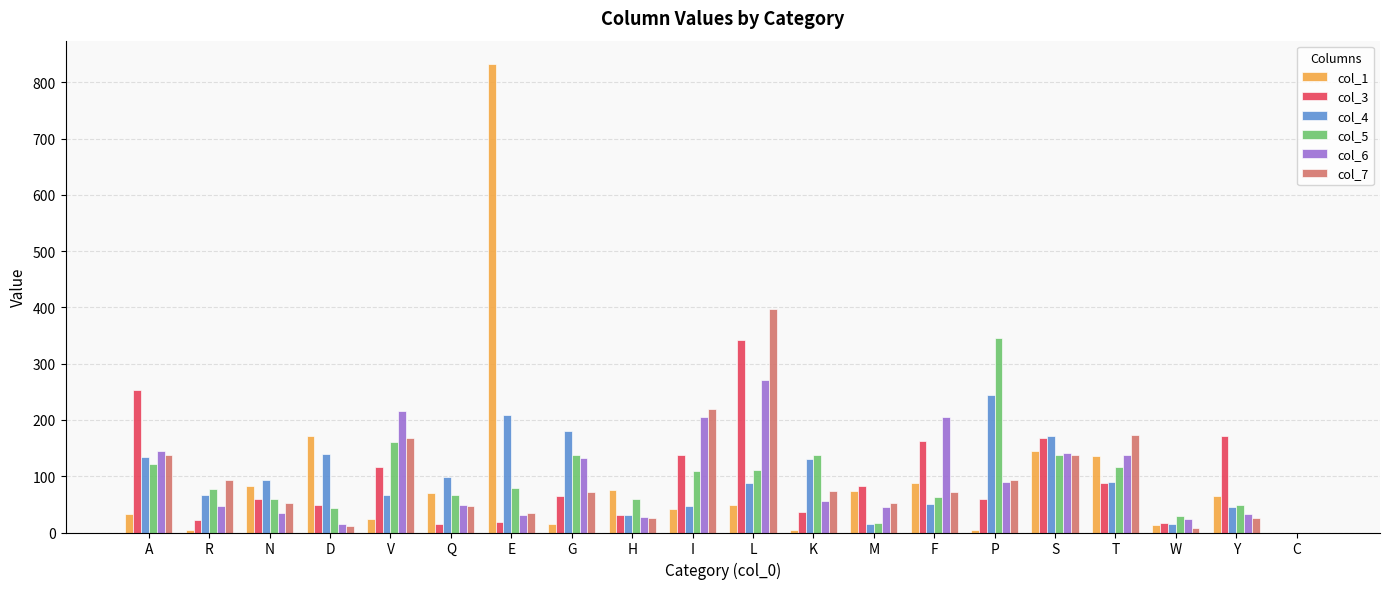

Is it true that col_5 equals 138.6 at G?

True